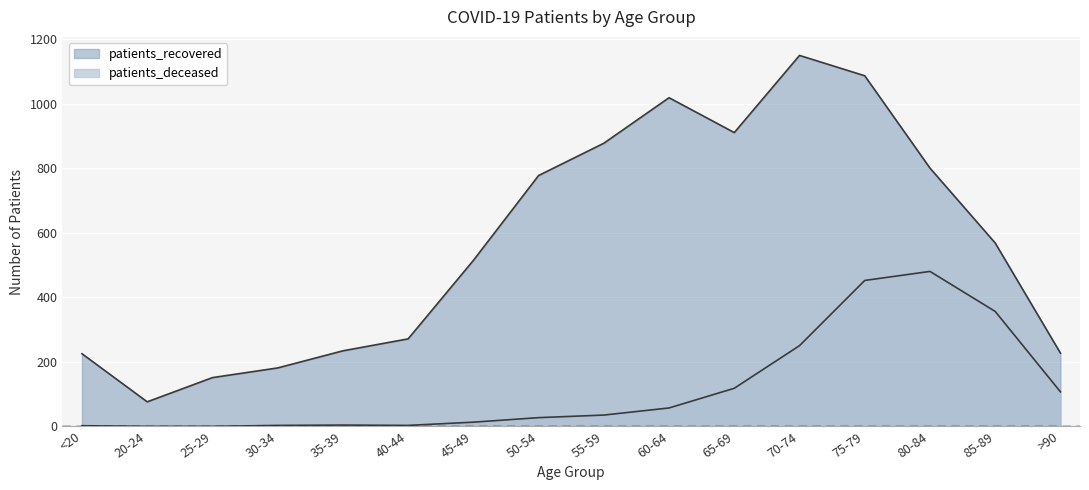

Between 85-89 and 40-44, which is larger?

85-89